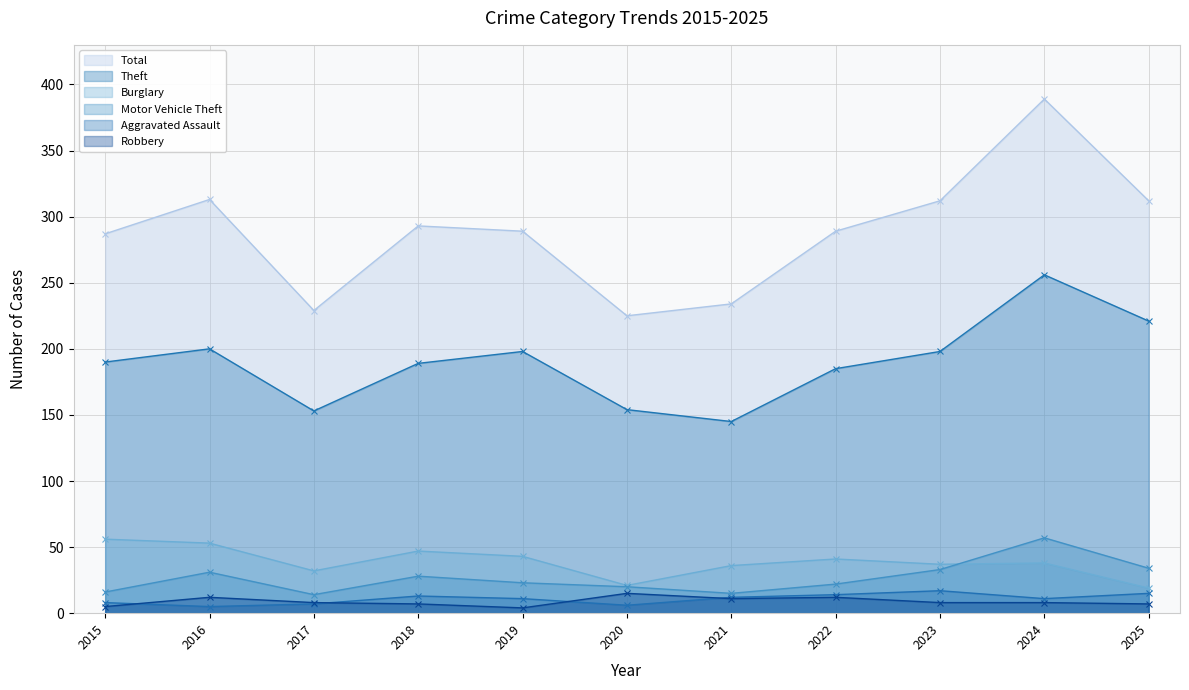

What is the sum of the Theft values at 2015 and 2021?

335